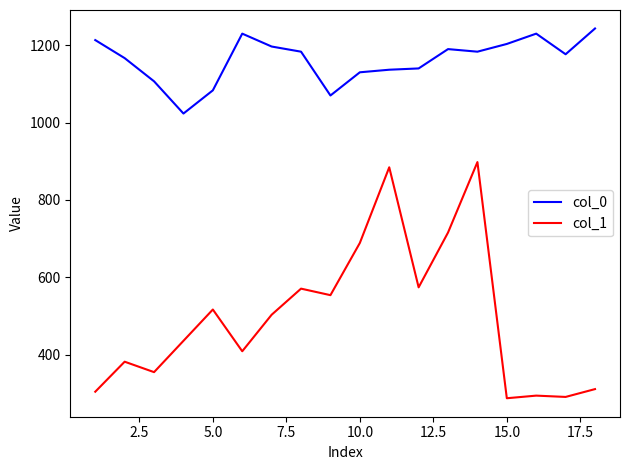

What is the difference between the maximum and minimum values in the col_1 series?

610.9